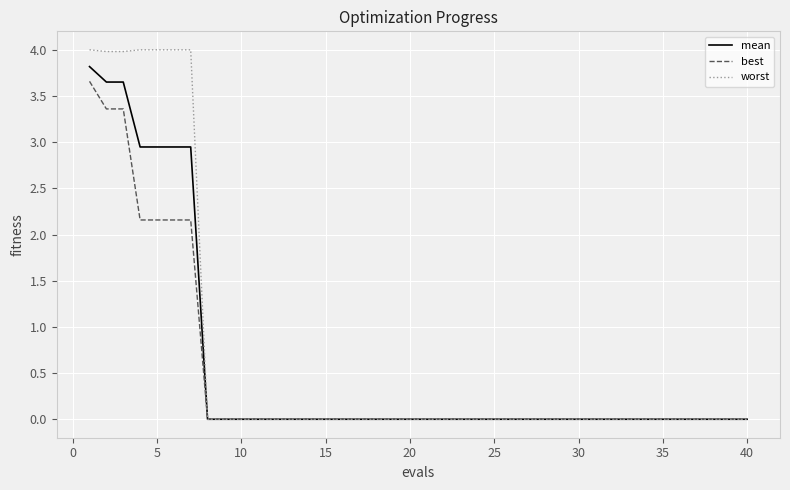

Which series has the widest spread of values?

worst